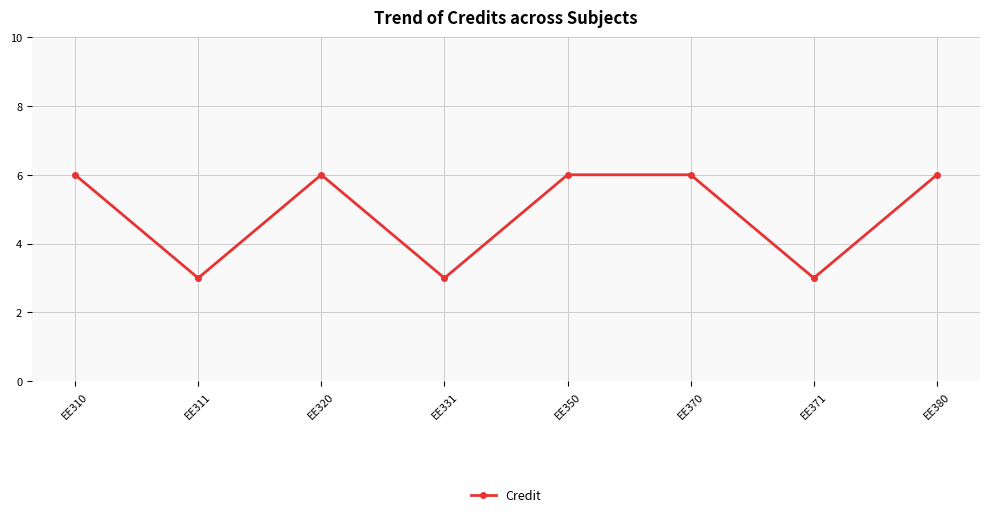

Reading left to right, what are all the values shown in this chart?

EE310=6	EE311=3	EE320=6	EE331=3	EE350=6	EE370=6	EE371=3	EE380=6